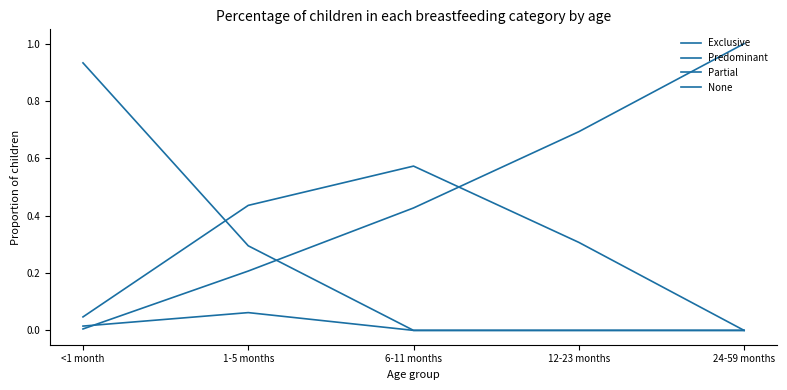

How many lines are shown in the chart?

4